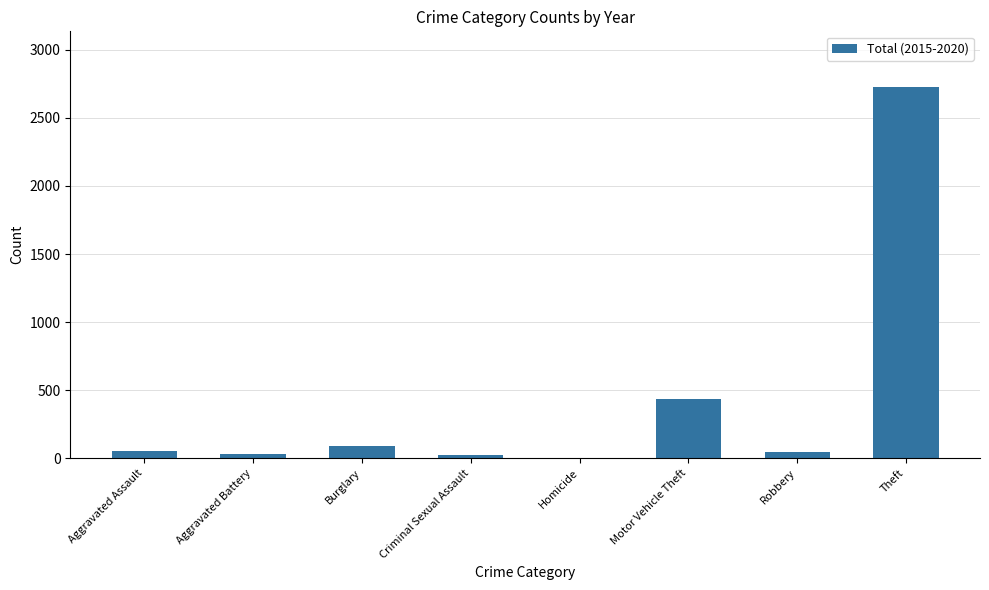

What is the sum of all values?

3407